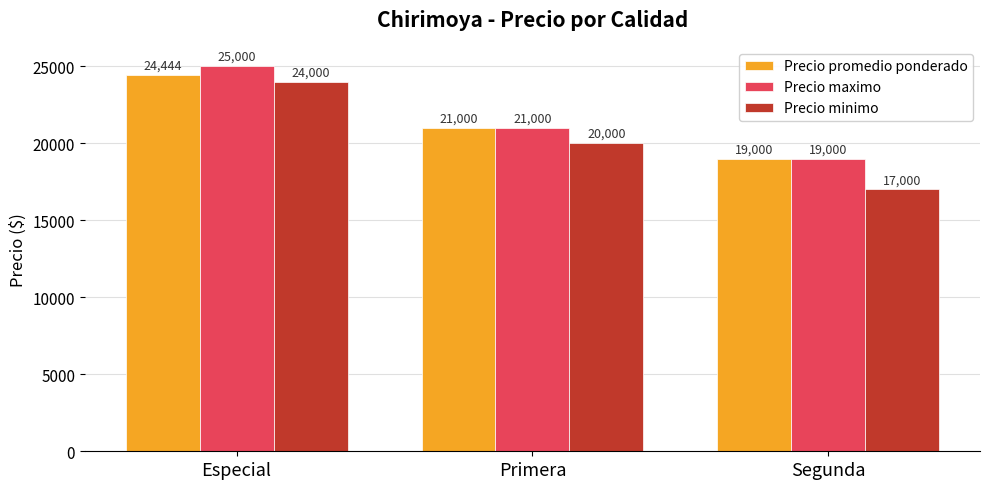

The value of Precio promedio ponderado at Primera is 21000. True or false?

True